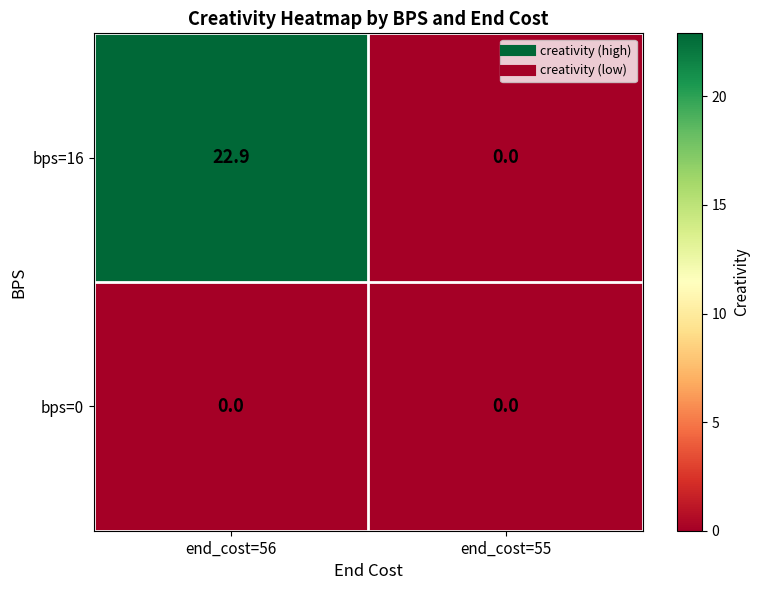

Which series has the widest spread of values?

bps=16